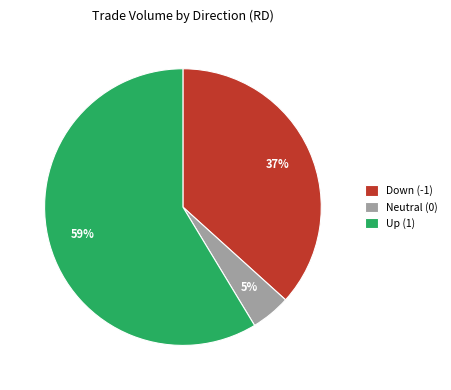

To the nearest percent, what is the combined percentage of Up (1) and Down (-1)?

95%